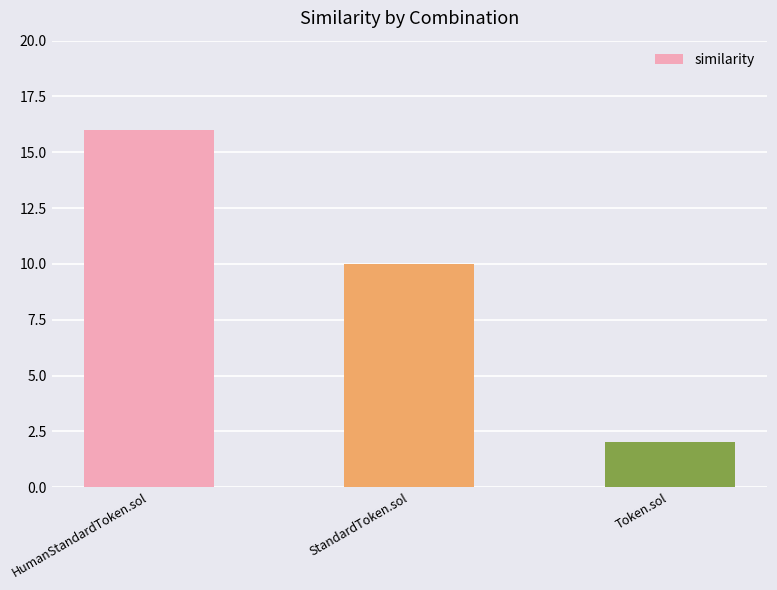

Reading right to left, extract all data points from this chart.

2	10	16